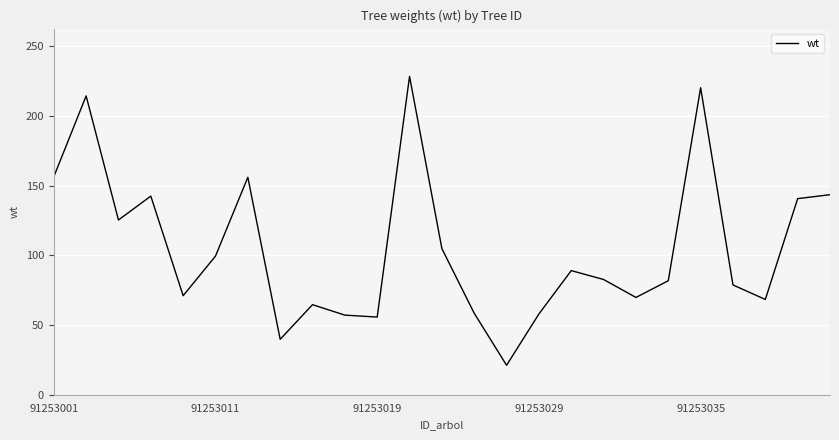

What is the difference between the maximum and minimum values?

207.3